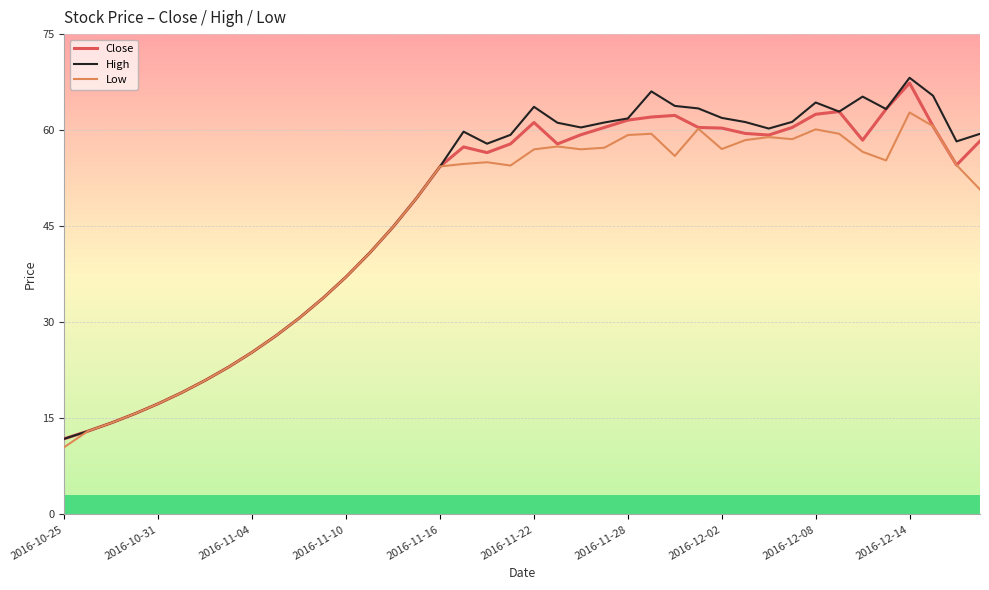

What are all the series names shown in the legend?

Close, High, Low